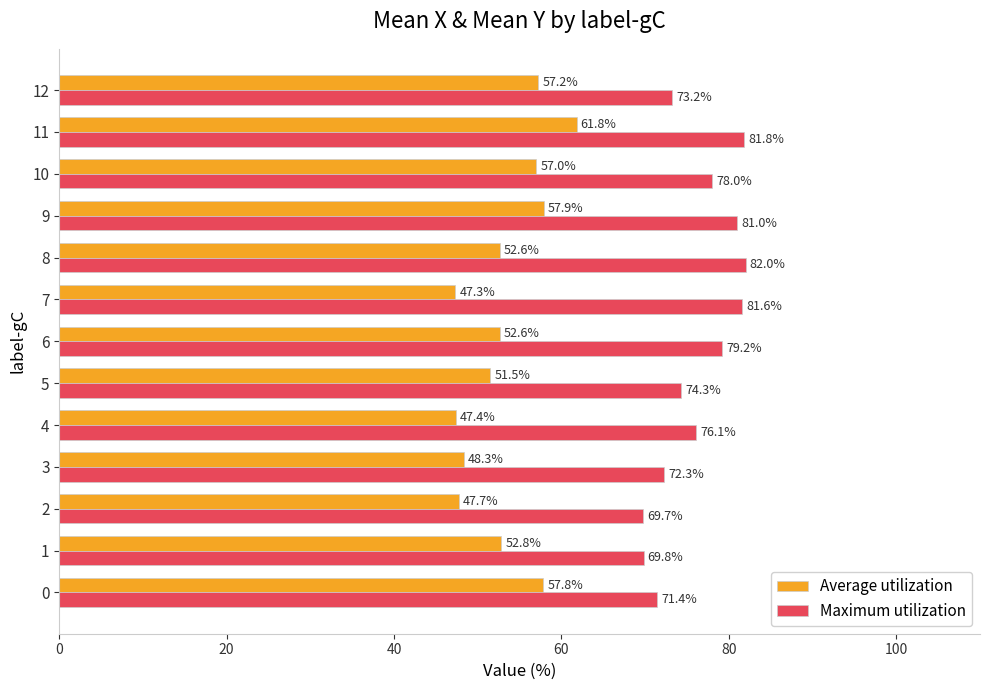

What is the smallest value displayed?

47.3